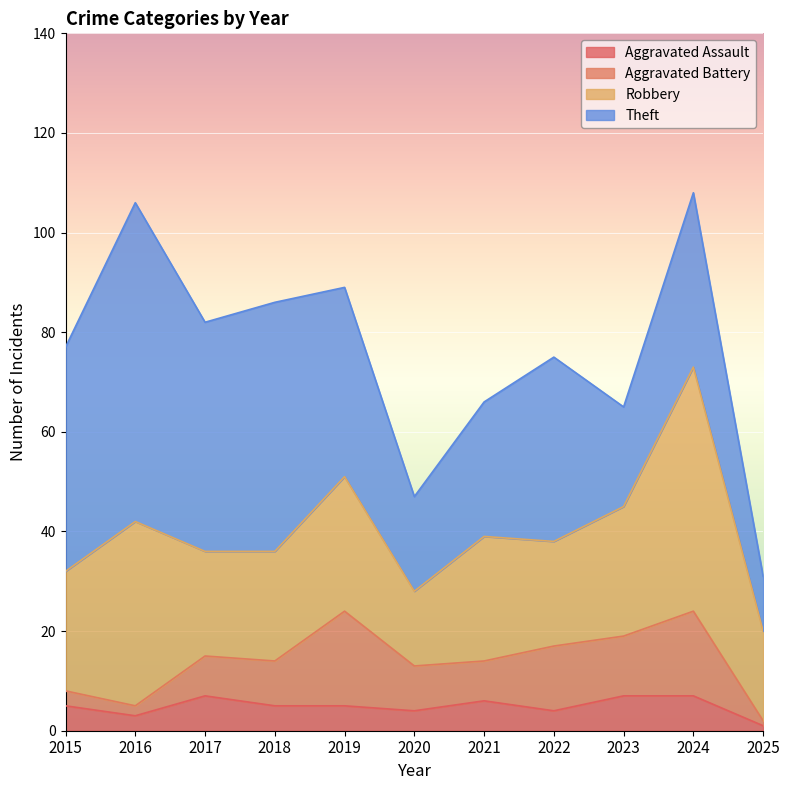

Which category has the lowest value in the Theft series?

2025